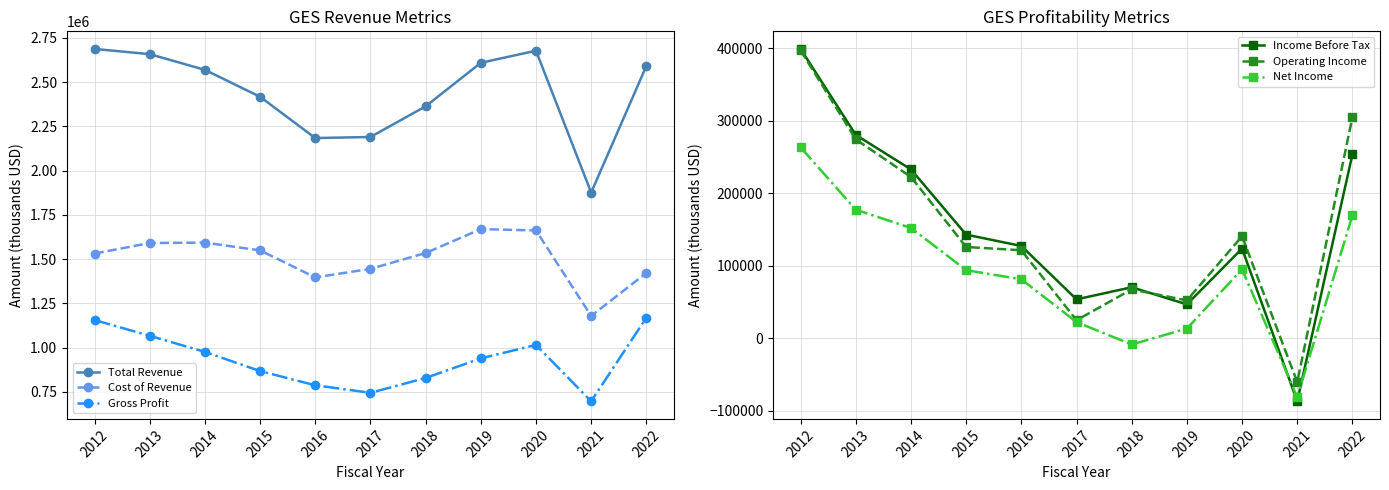

The Operating Income series shows 397200 at 2012. True or false?

True